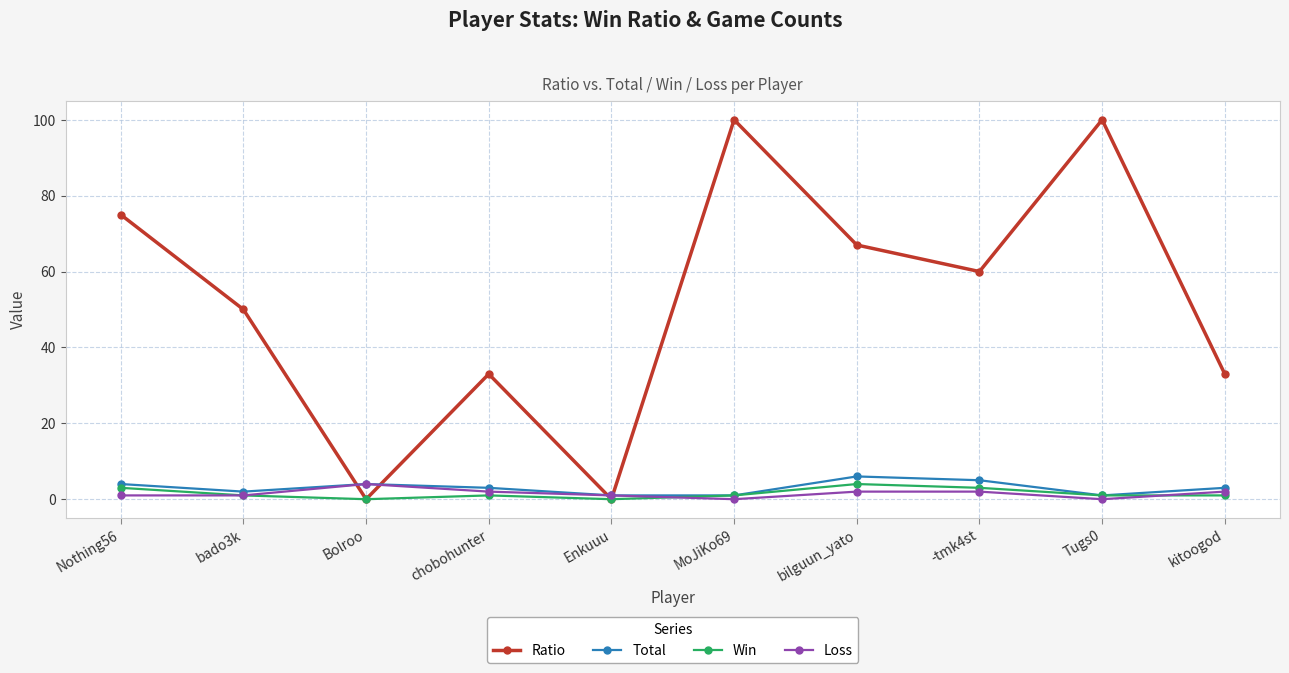

Where does the Win series first go above 1?

Nothing56